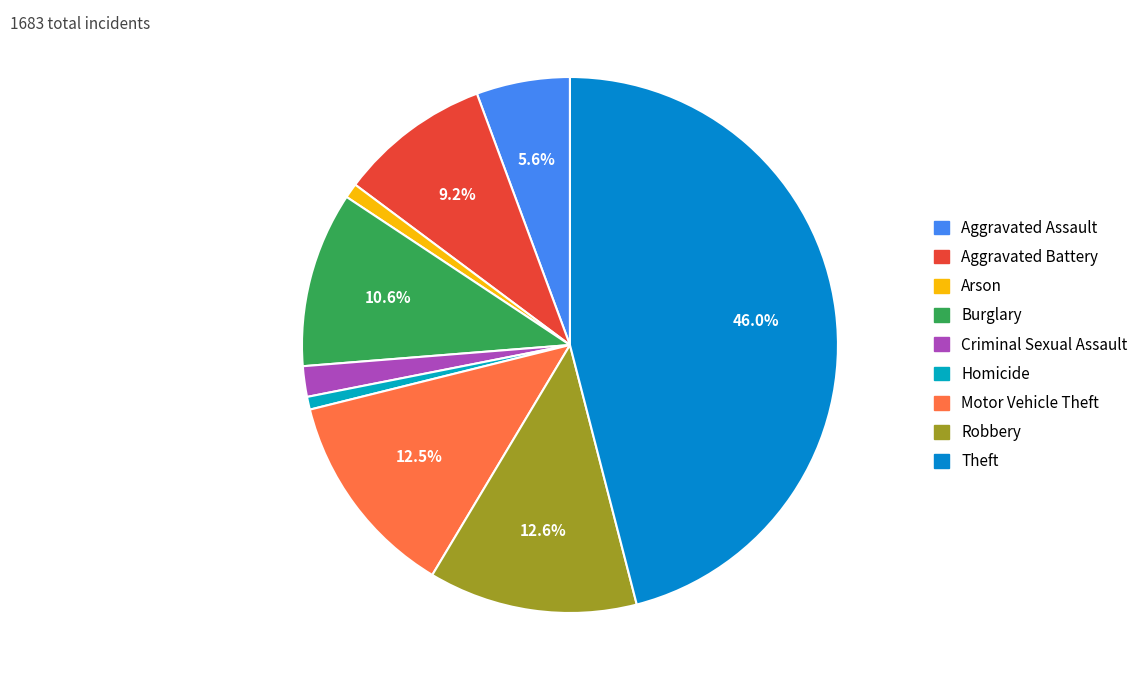

Count the number of slices in the pie.

9